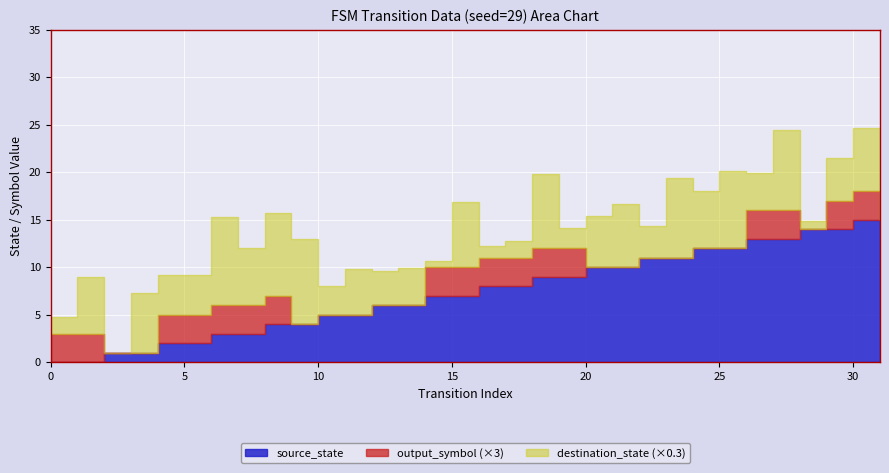

At which category does destination_state reach its first local peak?

1